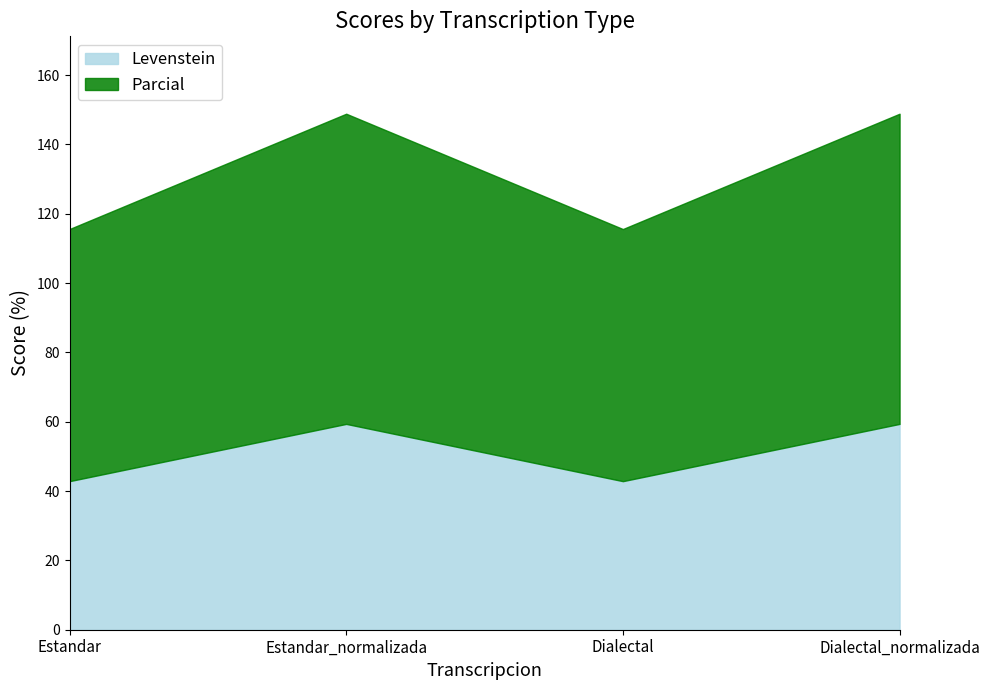

Which category has the lowest value across all series?

Estandar